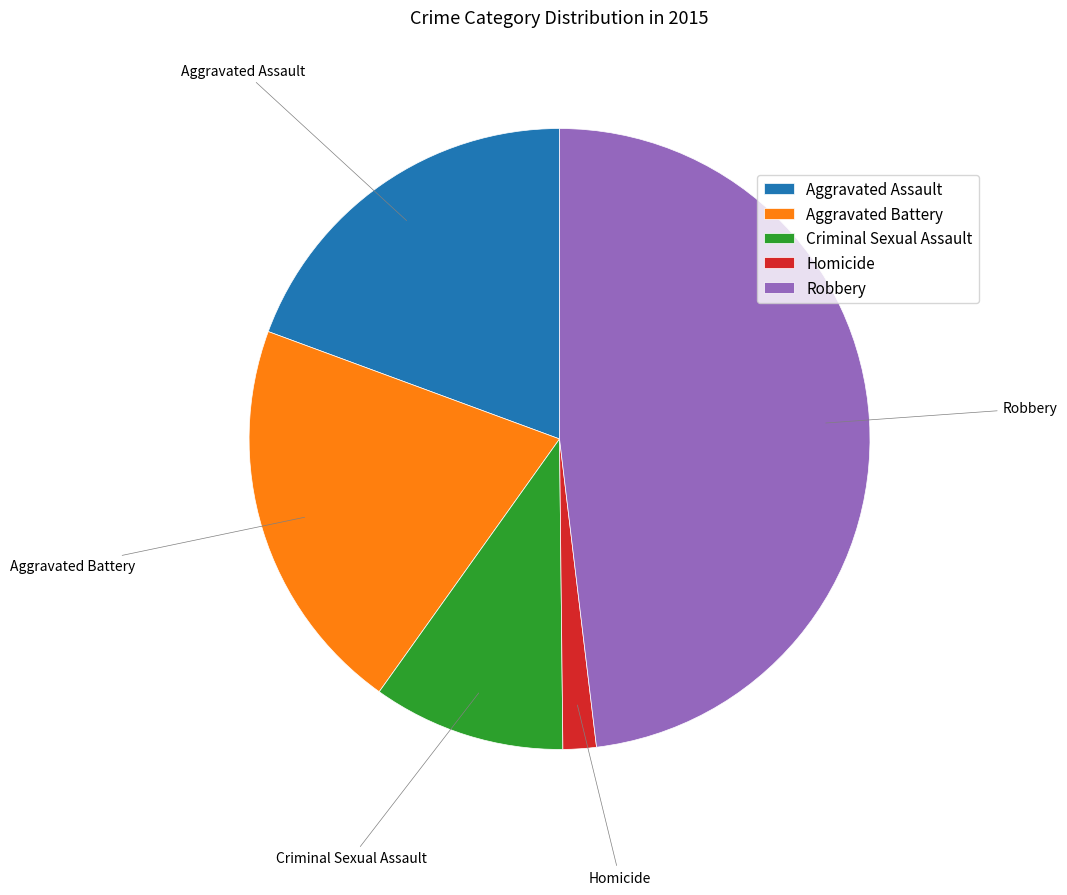

Which has a higher value, Aggravated Battery or Criminal Sexual Assault?

Aggravated Battery